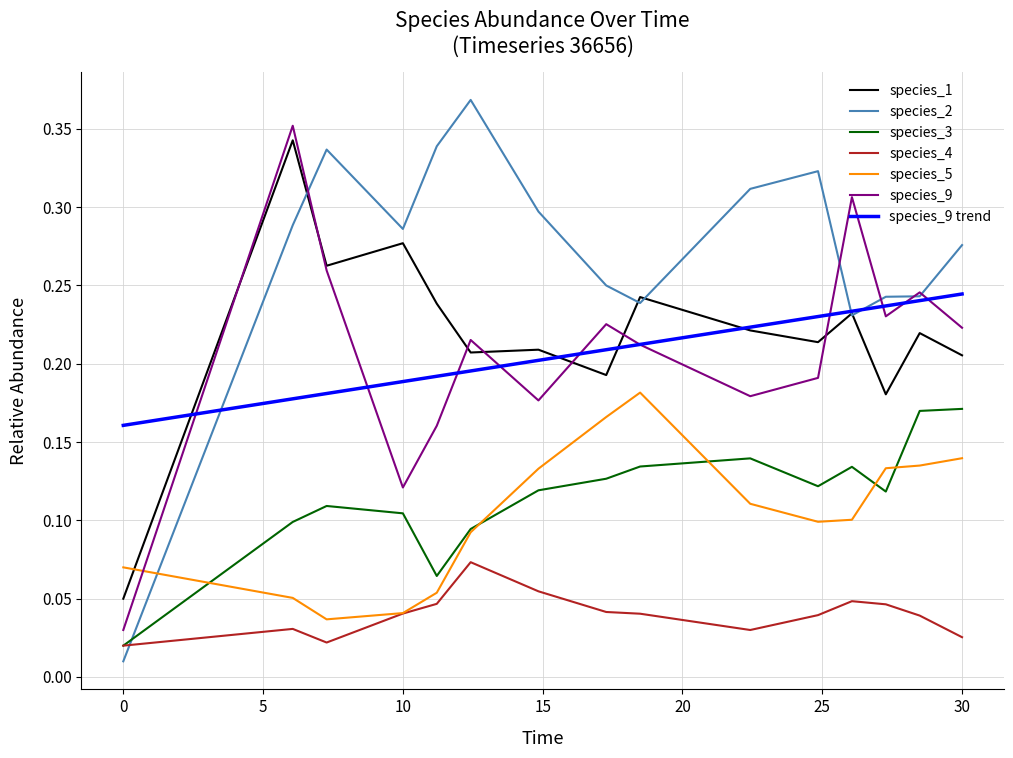

Reading right to left, what are all the values shown in this chart?

species_1: 0.2	0.2	0.2	0.2	0.2	0.2	0.2	0.2	0.2	0.2	0.2	0.3	0.3	0.3	0.1
species_2: 0.3	0.2	0.2	0.2	0.3	0.3	0.2	0.2	0.3	0.4	0.3	0.3	0.3	0.3	0.0
species_3: 0.2	0.2	0.1	0.1	0.1	0.1	0.1	0.1	0.1	0.1	0.1	0.1	0.1	0.1	0.0
species_4: 0.0	0.0	0.0	0.0	0.0	0.0	0.0	0.0	0.1	0.1	0.0	0.0	0.0	0.0	0.0
species_5: 0.1	0.1	0.1	0.1	0.1	0.1	0.2	0.2	0.1	0.1	0.1	0.0	0.0	0.1	0.1
species_9: 0.2	0.2	0.2	0.3	0.2	0.2	0.2	0.2	0.2	0.2	0.2	0.1	0.3	0.4	0.0